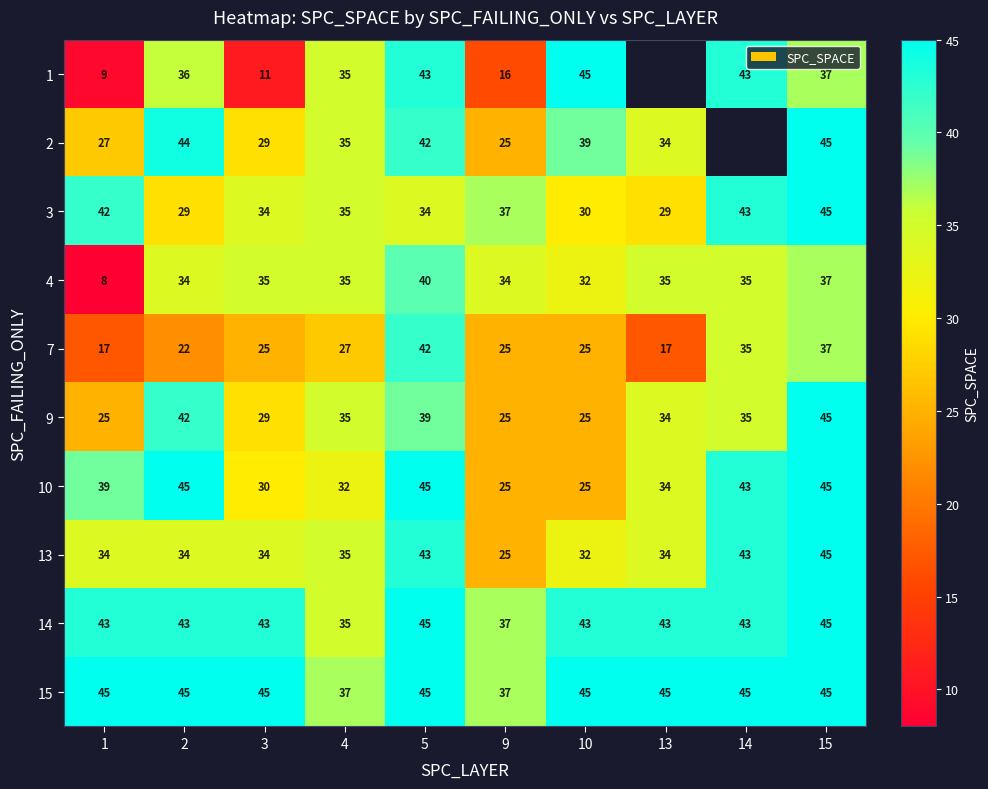

What is the average value of the 3 series?

36